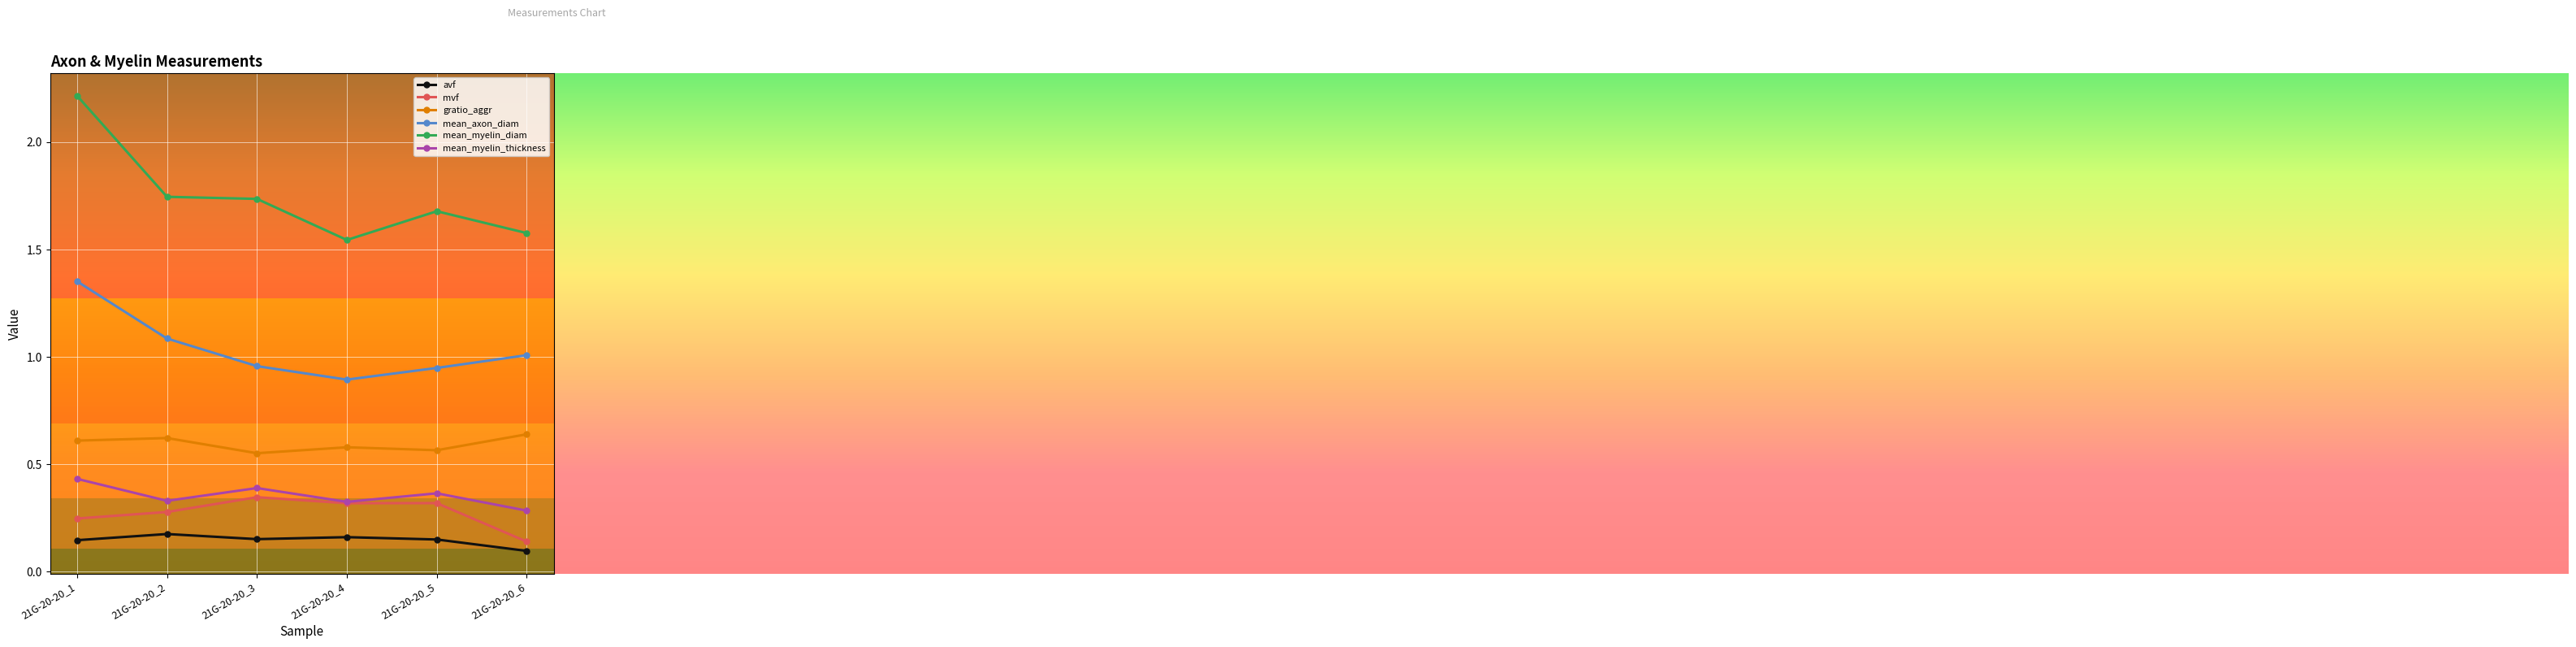

How many lines are shown in the chart?

6